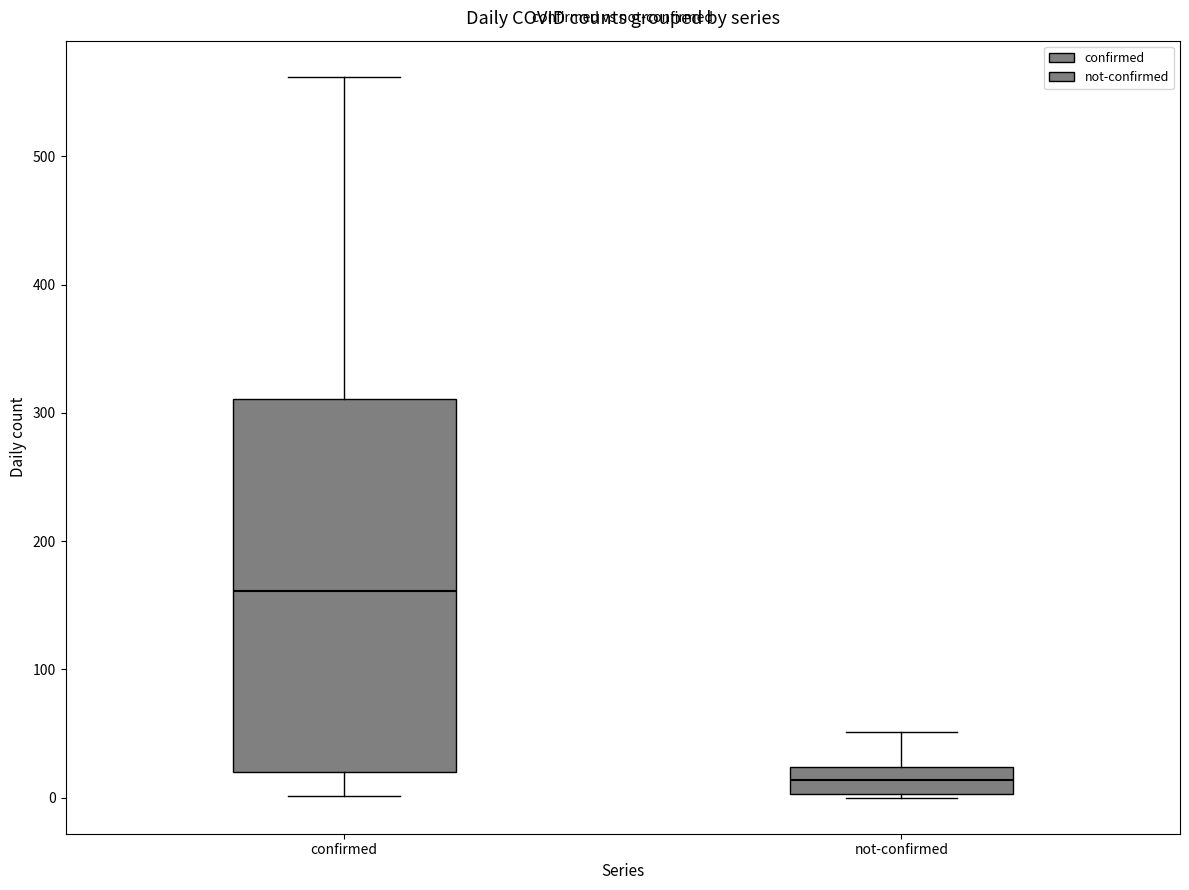

Which box is the tallest, from its lower edge to its upper edge?

confirmed